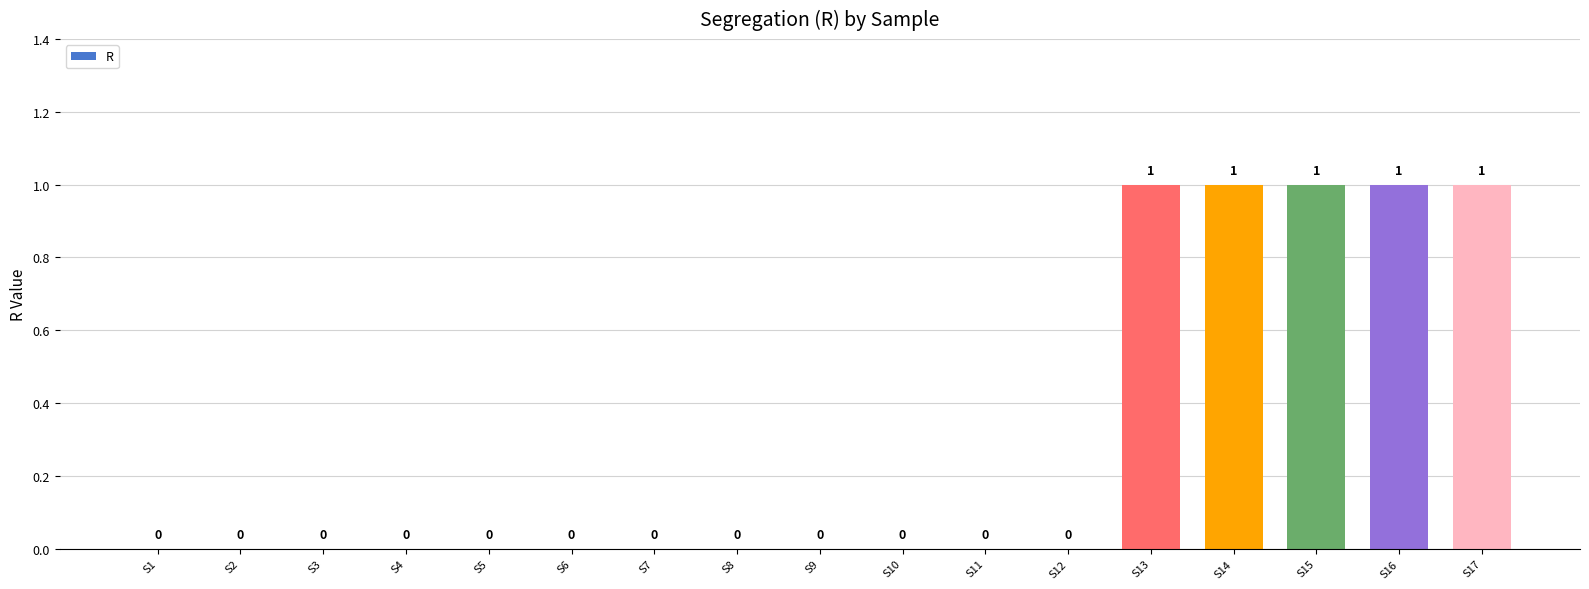

What is the change in value from S1 to S13?

+1